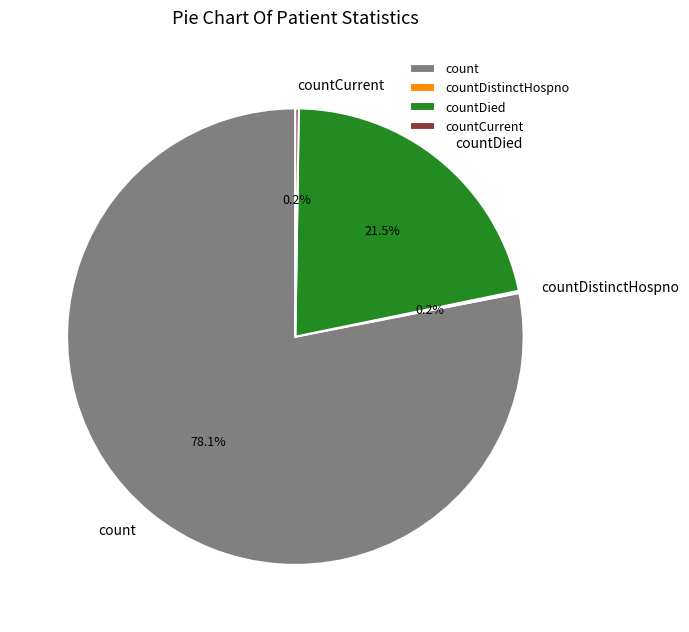

What percentage is NOT represented by countDied?

78.5%